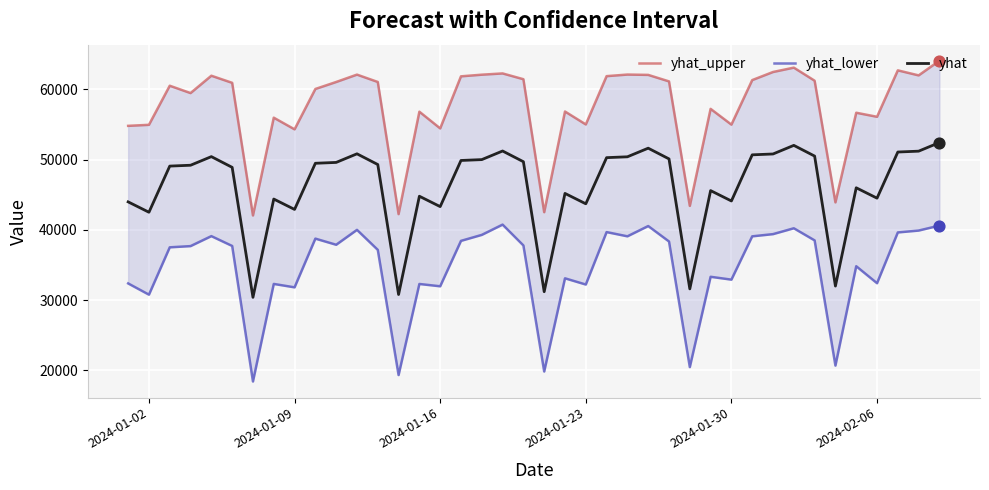

What is the minimum value for yhat?

30385.4